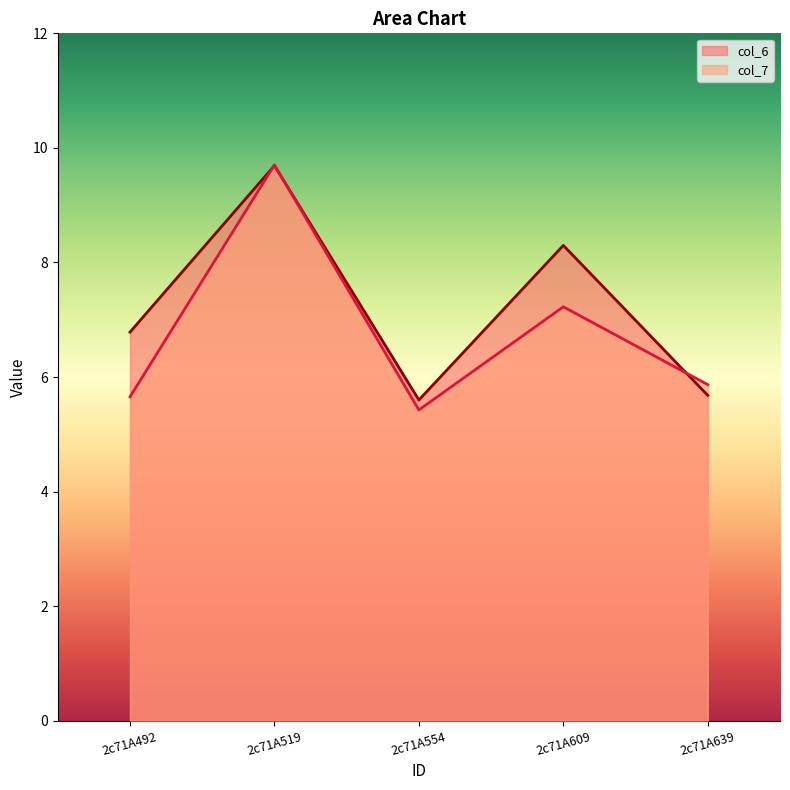

What is the approximate value of col_6 at 2c71A554?

5.6